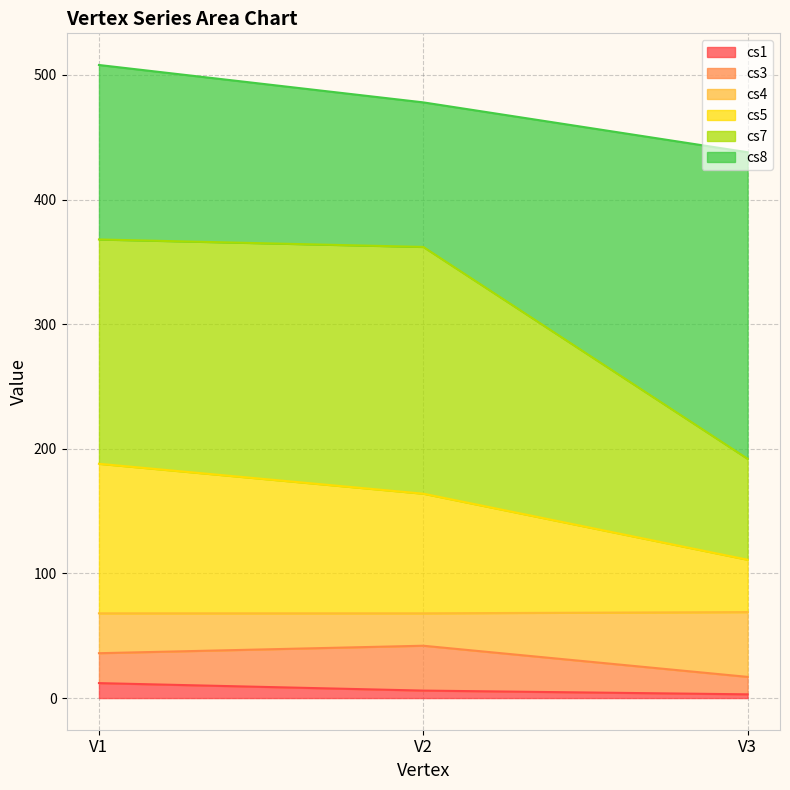

Does the chart display data point markers on the line(s)?

No